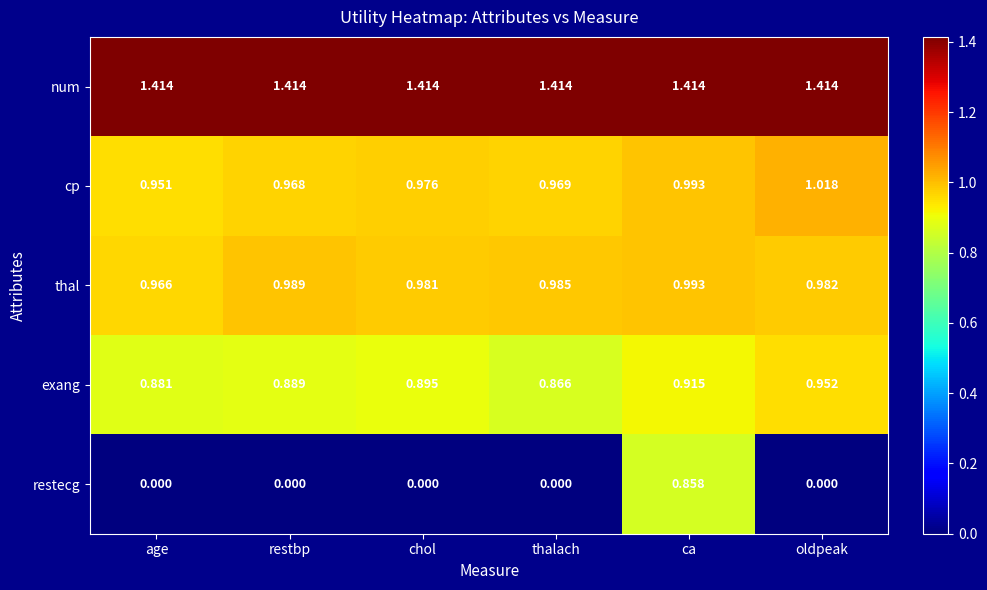

At which label does thal reach its peak?

ca